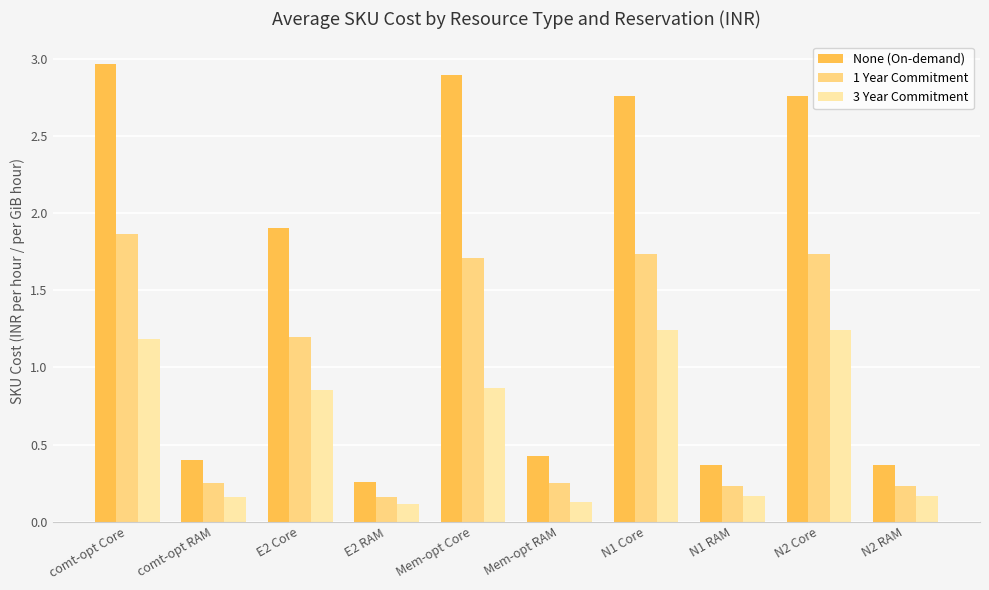

Which category has the highest value in the 1 Year Commitment series?

comt-opt Core